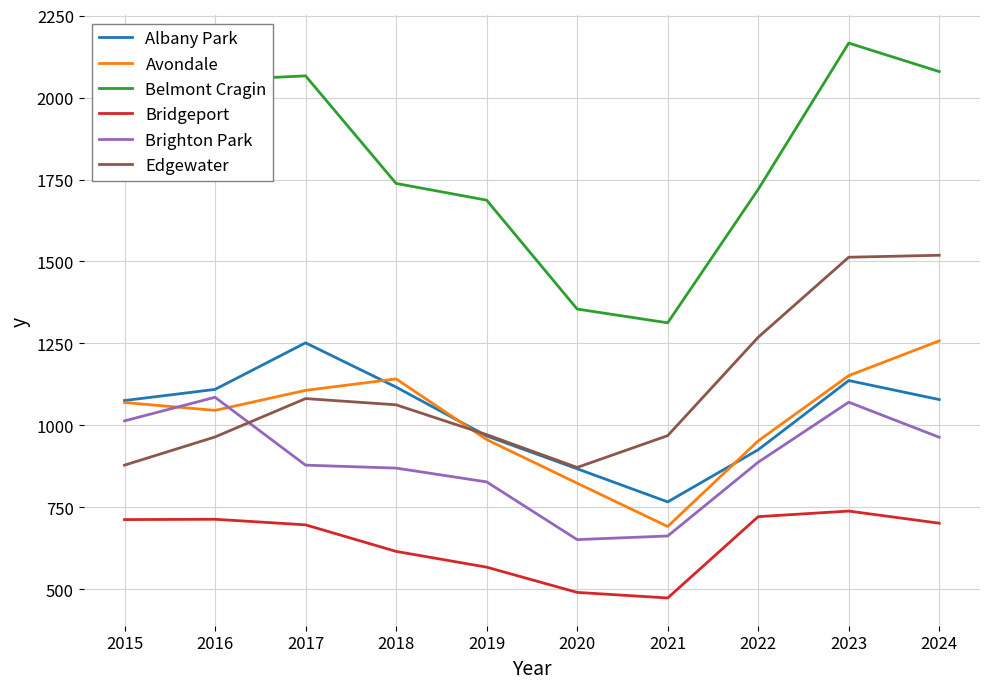

Which category has the lowest value in the Albany Park series?

2021